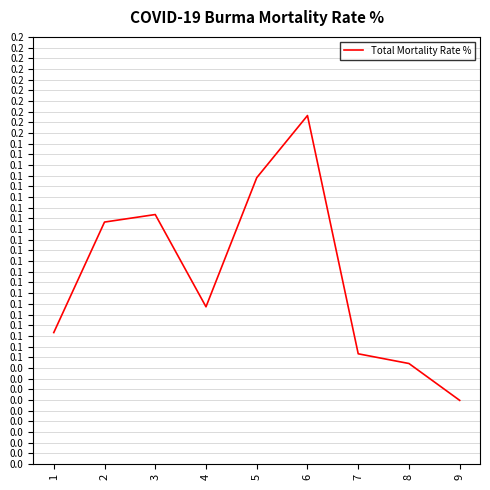

Is this an area chart (filled region under the line)?

No